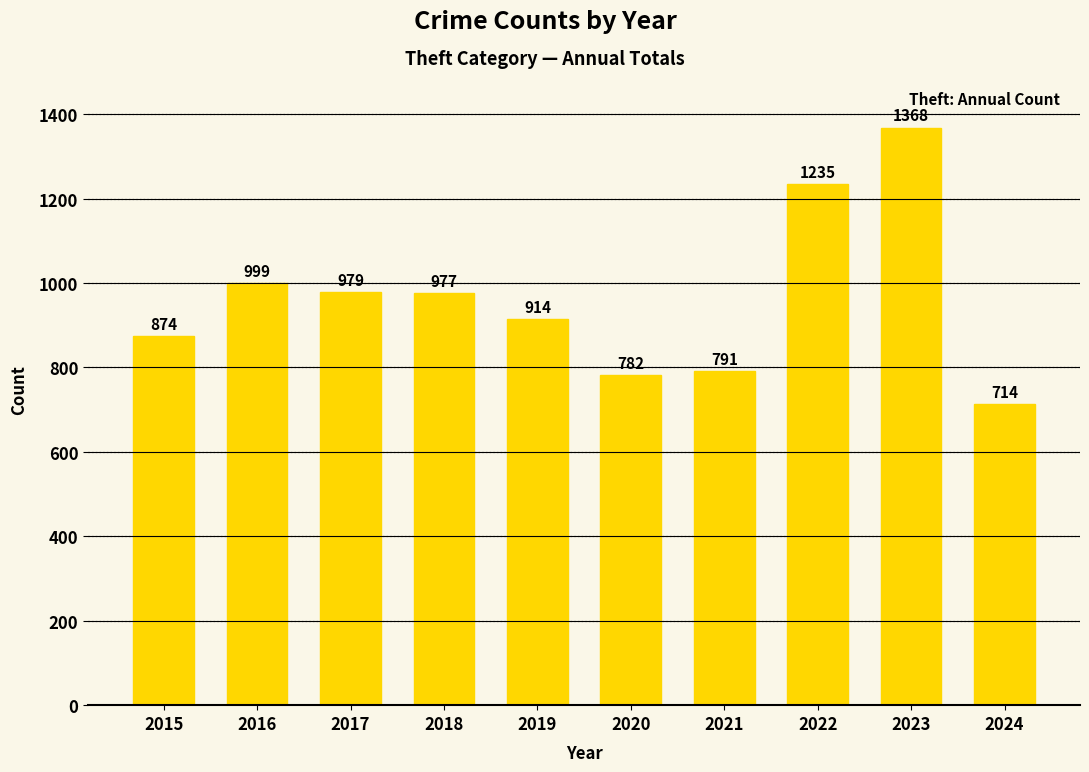

How many bars are there in total?

10